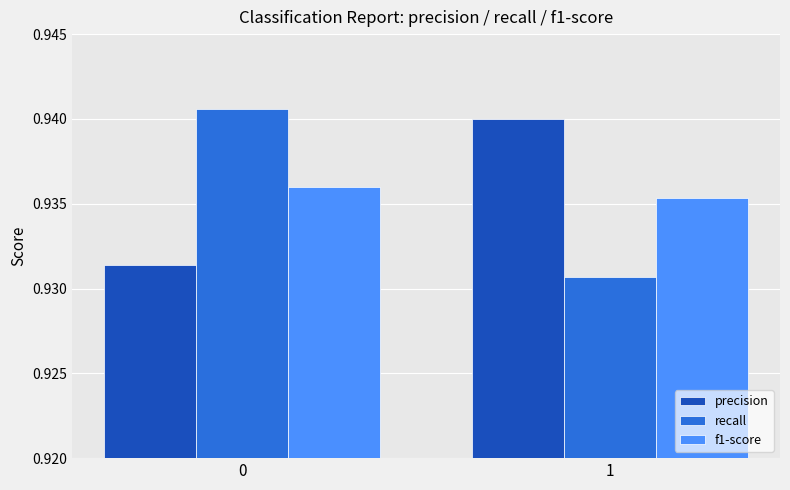

At how many categories does at least one series exceed 0?

2